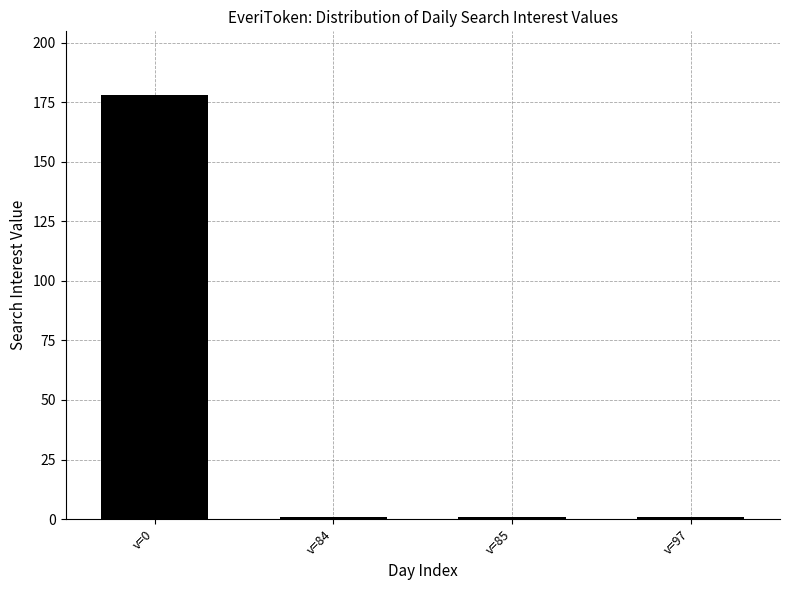

What is the difference between the maximum and second lowest values?

177